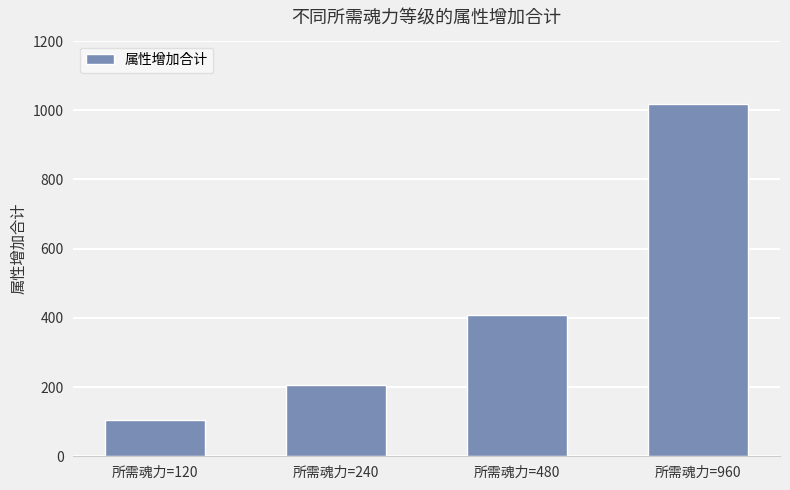

Does the chart contain stacked bars?

No